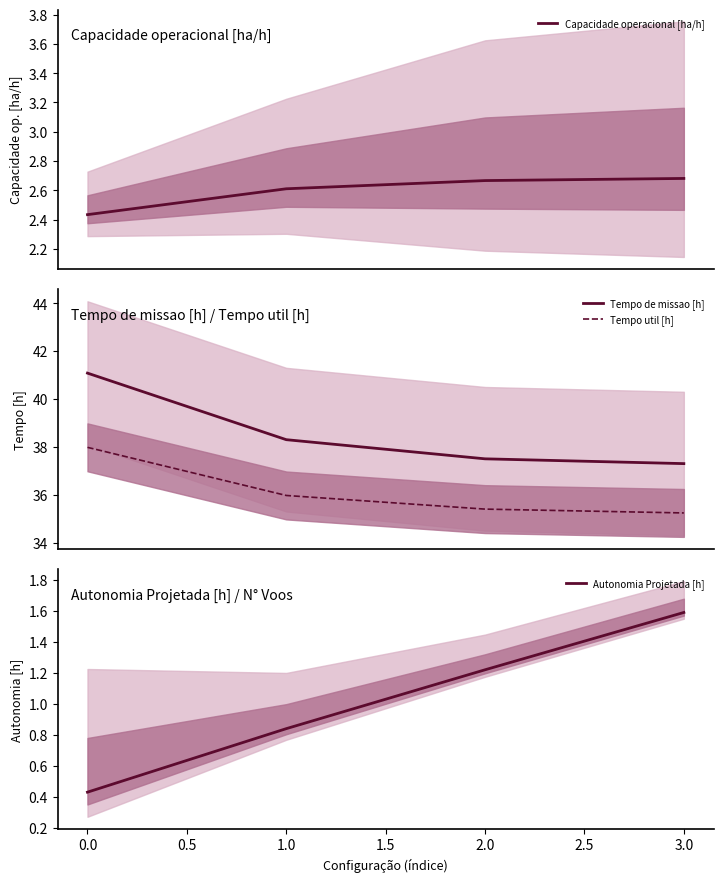

What is the minimum value for Tempo util [h]?

35.2